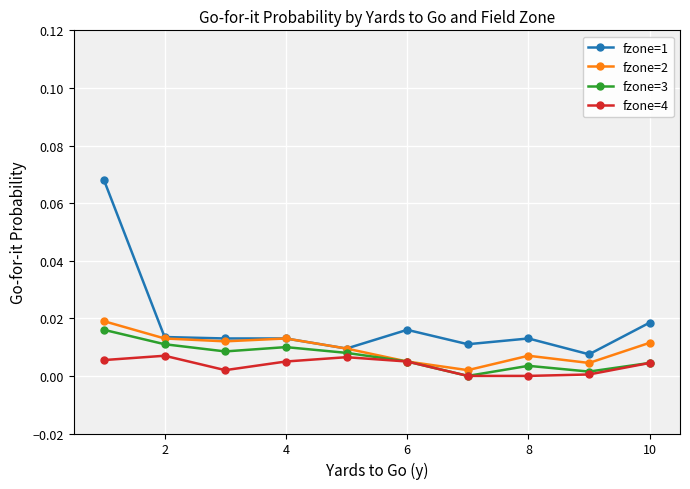

Which series has the largest total across all categories?

fzone=1